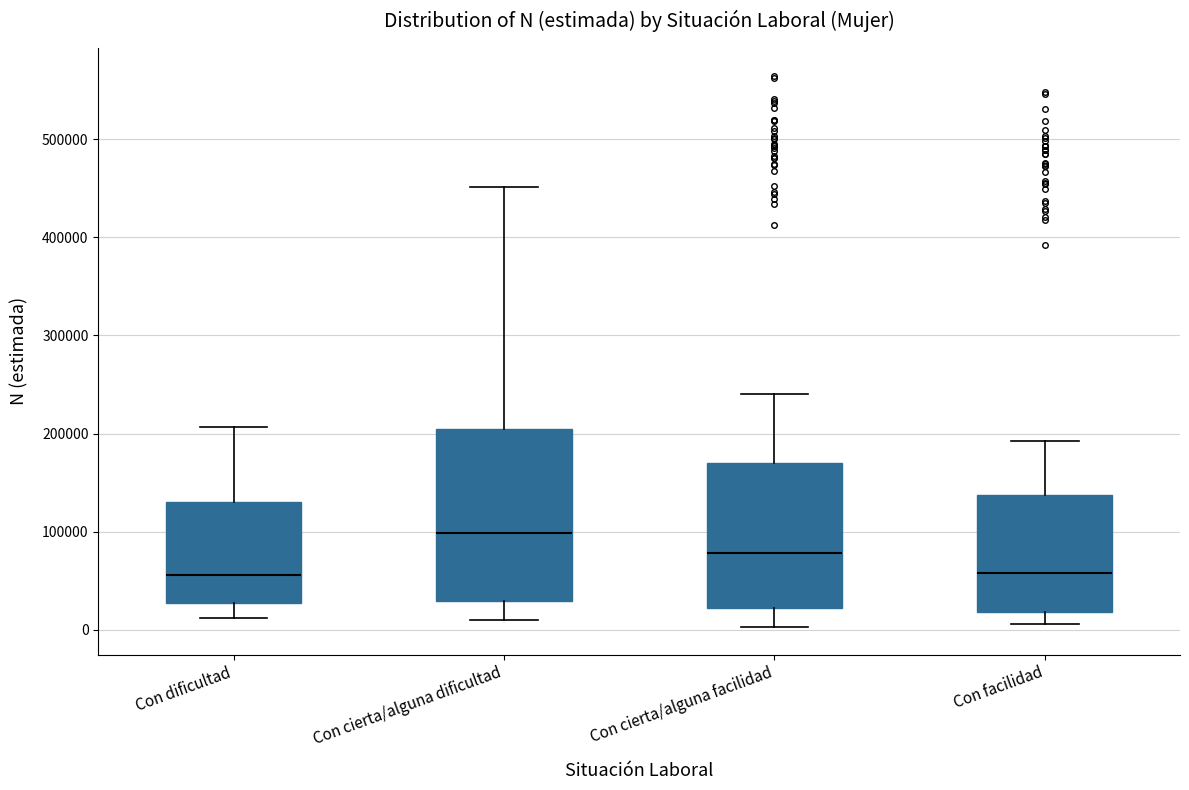

Reading left to right, read every box against the y-axis: the position of its median line, the range the box covers, and the ends of its whiskers. The values are not printed on the chart, so give them approximately, as read against the axis.

Con dificultad: median 60000, box 30000 to 130000, whiskers 10000 to 210000
Con cierta/alguna dificultad: median 100000, box 30000 to 200000, whiskers 10000 to 450000
Con cierta/alguna facilidad: median 80000, box 20000 to 170000, whiskers 0 to 240000
Con facilidad: median 60000, box 20000 to 140000, whiskers 10000 to 190000